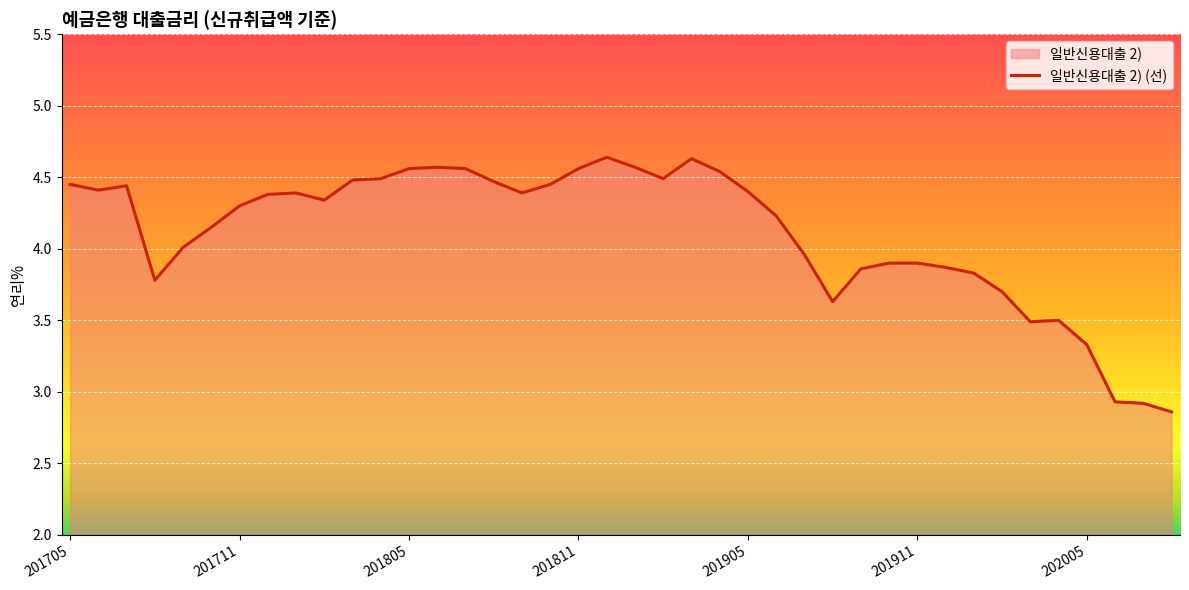

Reading left to right, extract all data points from this chart.

4.5	4.4	4.4	3.8	4.0	4.2	4.3	4.4	4.4	4.3	4.5	4.5	4.6	4.6	4.6	4.5	4.4	4.5	4.6	4.6	4.6	4.5	4.6	4.5	4.4	4.2	4.0	3.6	3.9	3.9	3.9	3.9	3.8	3.7	3.5	3.5	3.3	2.9	2.9	2.9